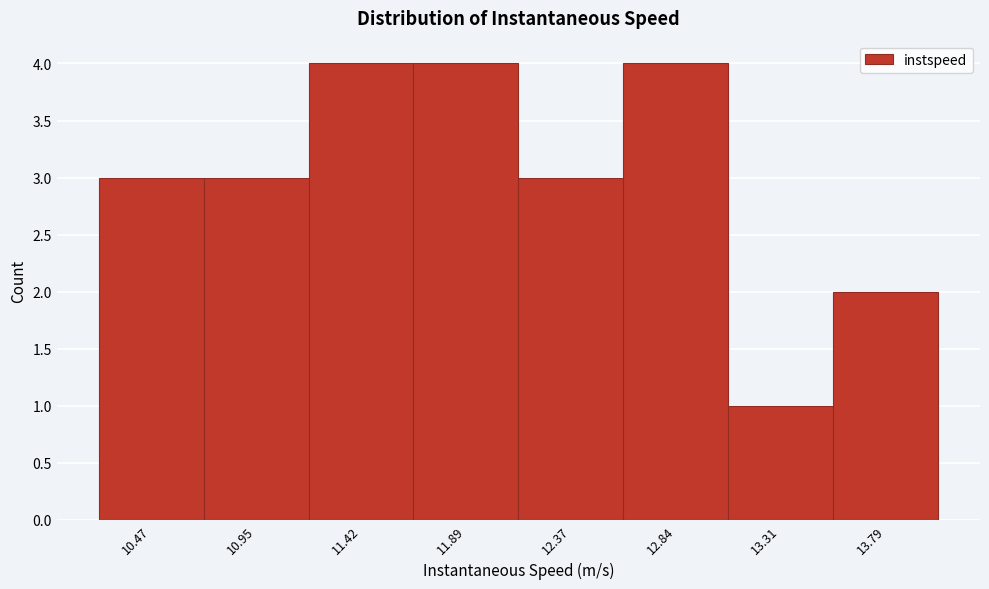

Reading left to right, extract all data points from this chart.

3	3	4	4	3	4	1	2